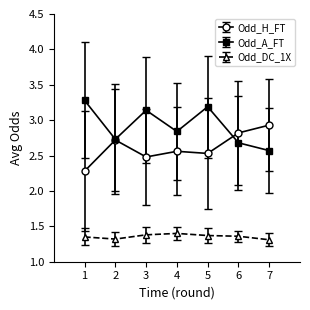

How many interior local peaks does the Odd_A_FT series have?

2